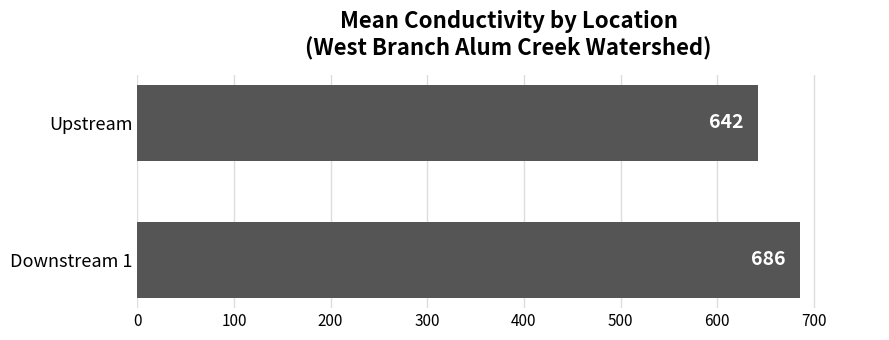

The value at Downstream 1 is 377. True or false?

False